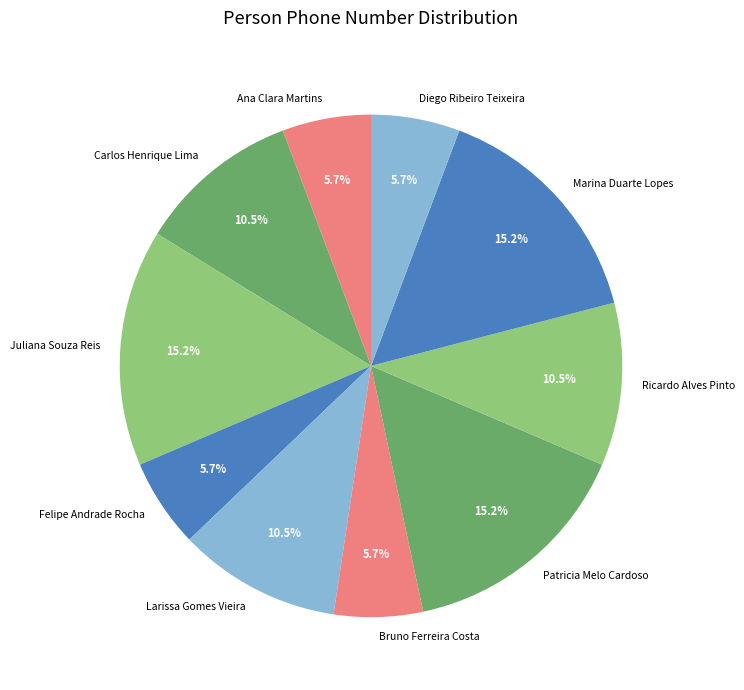

Which has a higher value, Larissa Gomes Vieira or Bruno Ferreira Costa?

Larissa Gomes Vieira